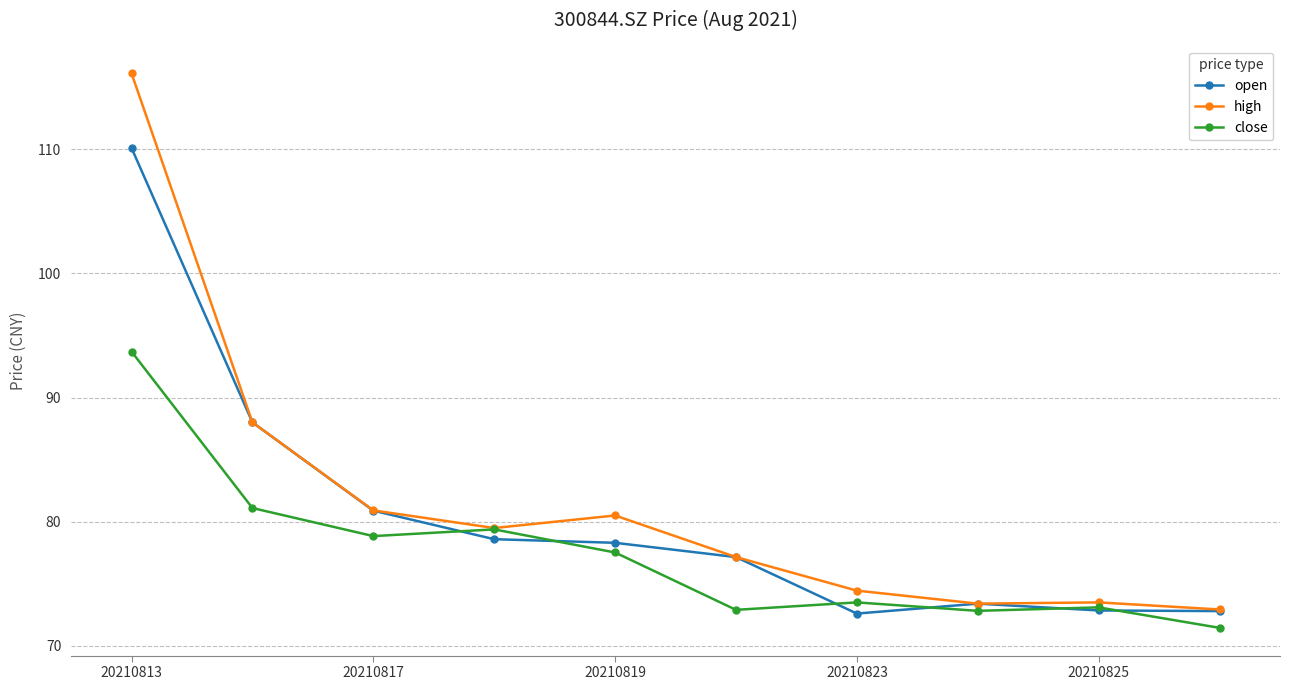

What is the smallest value displayed?

71.5